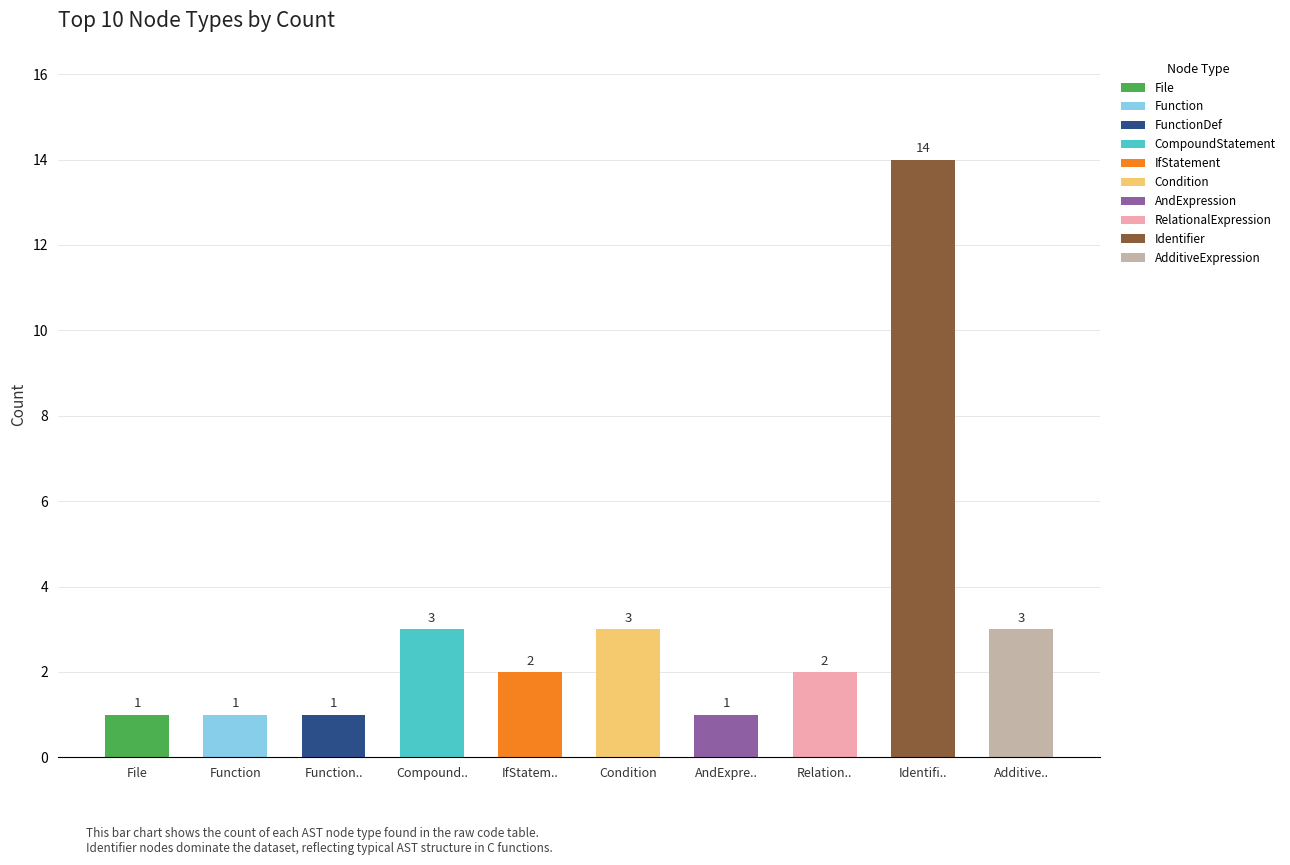

What is the label of the 4th bar from the right?

AndExpression